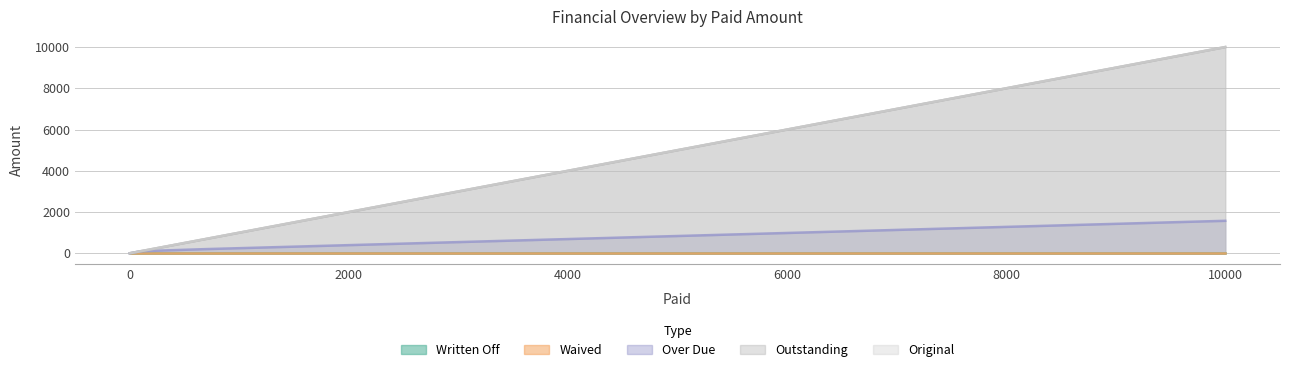

True or false: Over Due has more than 2 interior local peaks.

False